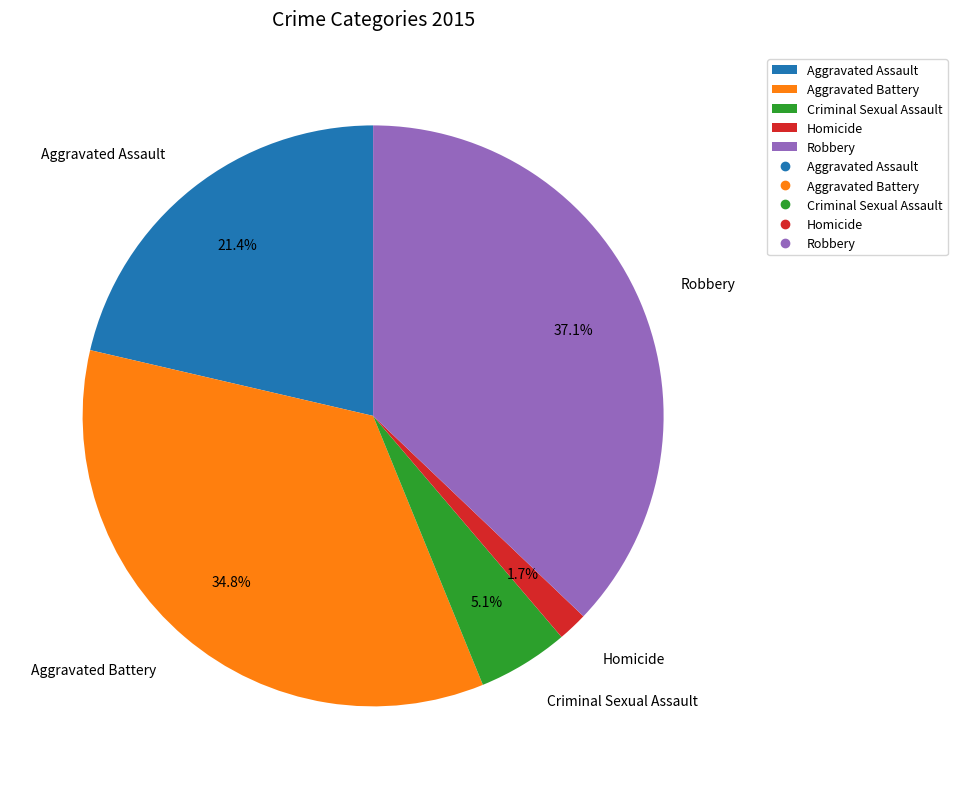

Rank the categories by value from highest to lowest.

Robbery, Aggravated Battery, Aggravated Assault, Criminal Sexual Assault, Homicide